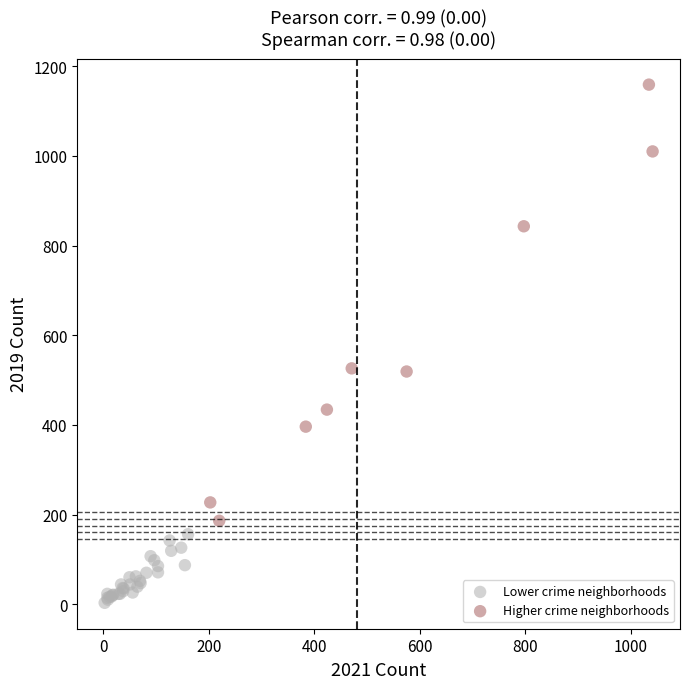

Which series has the widest spread of Y values?

Higher crime neighborhoods